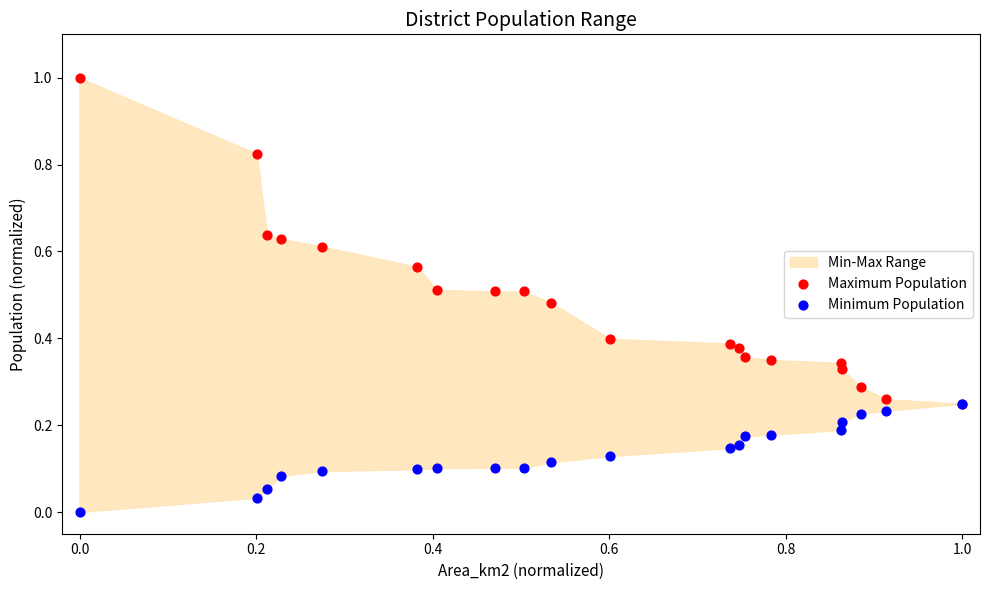

Which series has the largest Y range (max minus min)?

Maximum Population